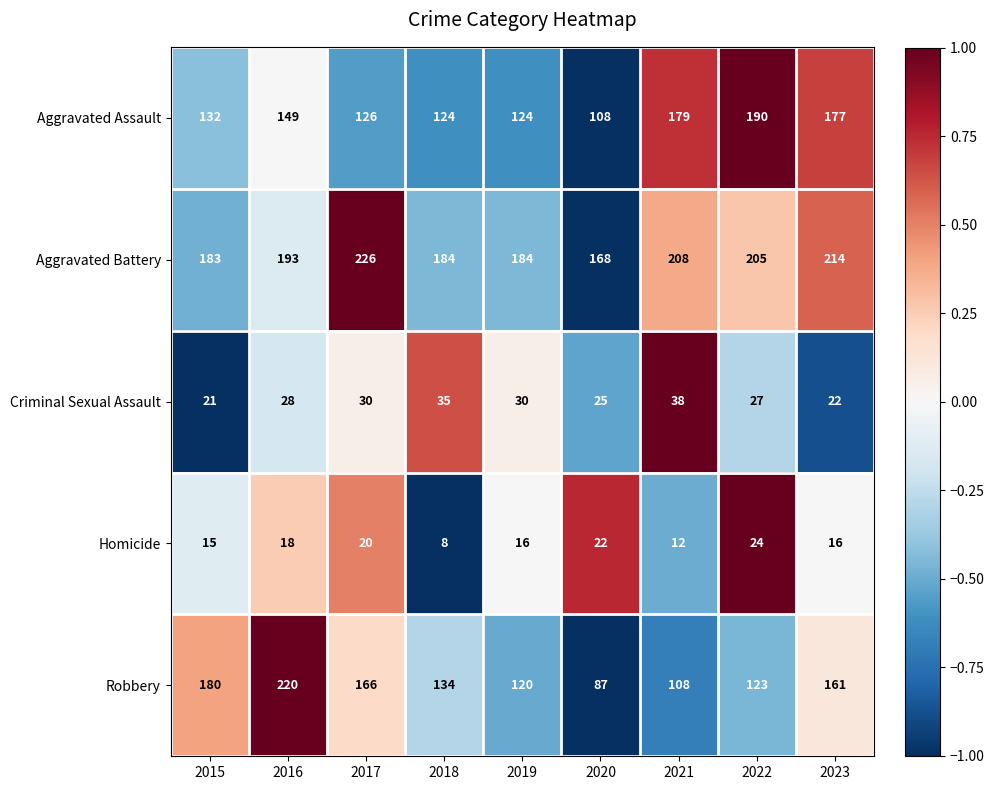

How many series are shown in this chart?

5